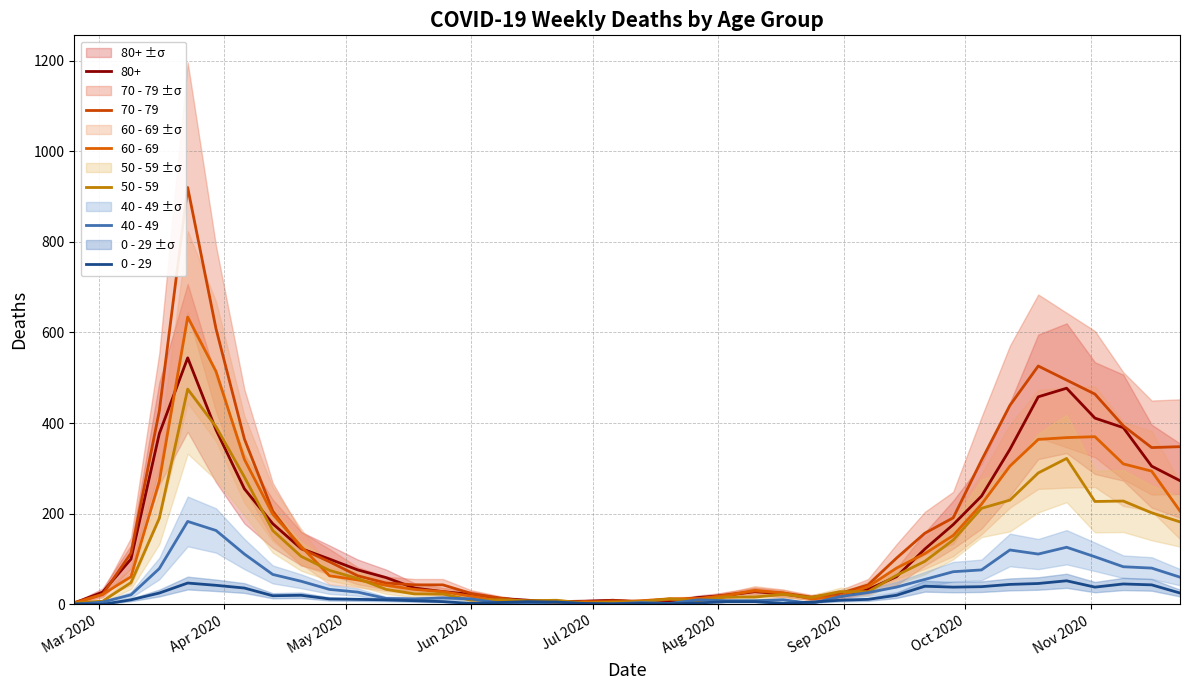

How many lines are shown in the chart?

5